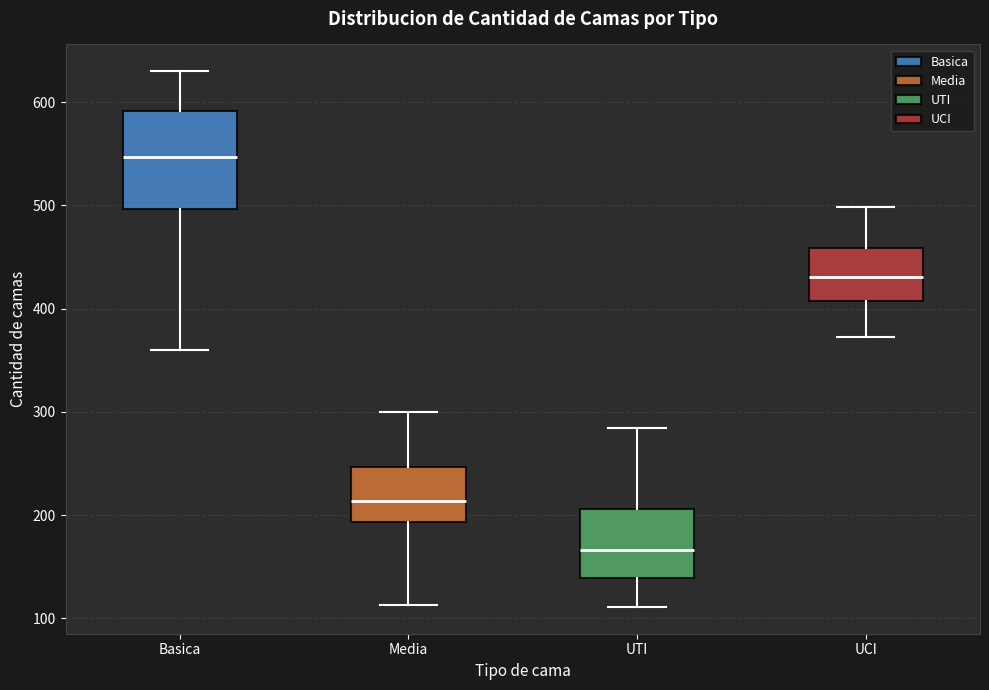

Reading left to right, transcribe this box plot: for each box, give where its median line is, the range the box spans, and where its two whiskers end, as read against the y-axis. The values are not printed on the chart, so give them approximately, as read against the axis.

Basica: median 550, box 500 to 590, whiskers 360 to 630
Media: median 210, box 190 to 250, whiskers 110 to 300
UTI: median 170, box 140 to 210, whiskers 110 to 280
UCI: median 430, box 410 to 460, whiskers 370 to 500